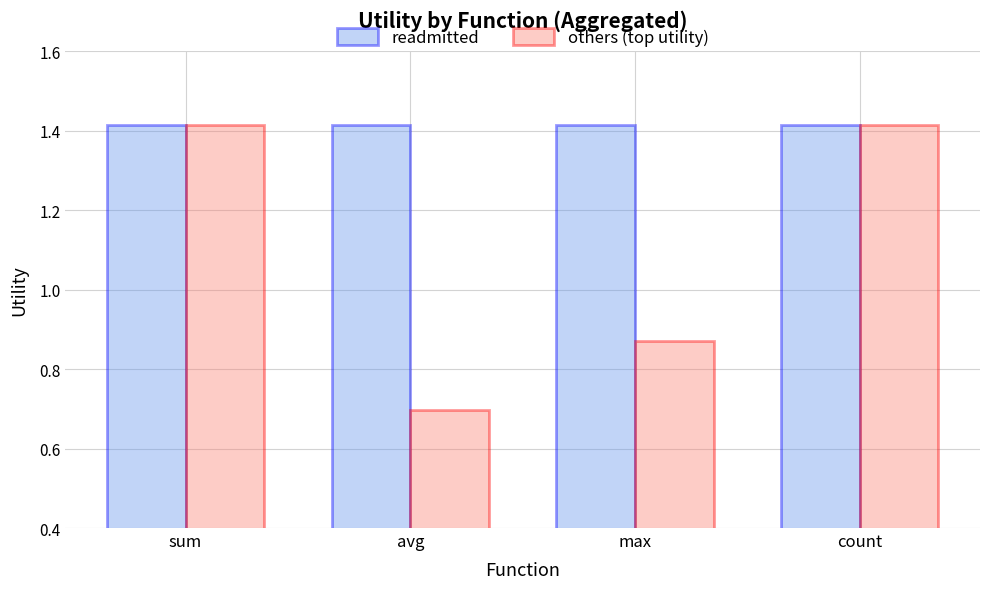

What is the total value across all series at count?

2.8